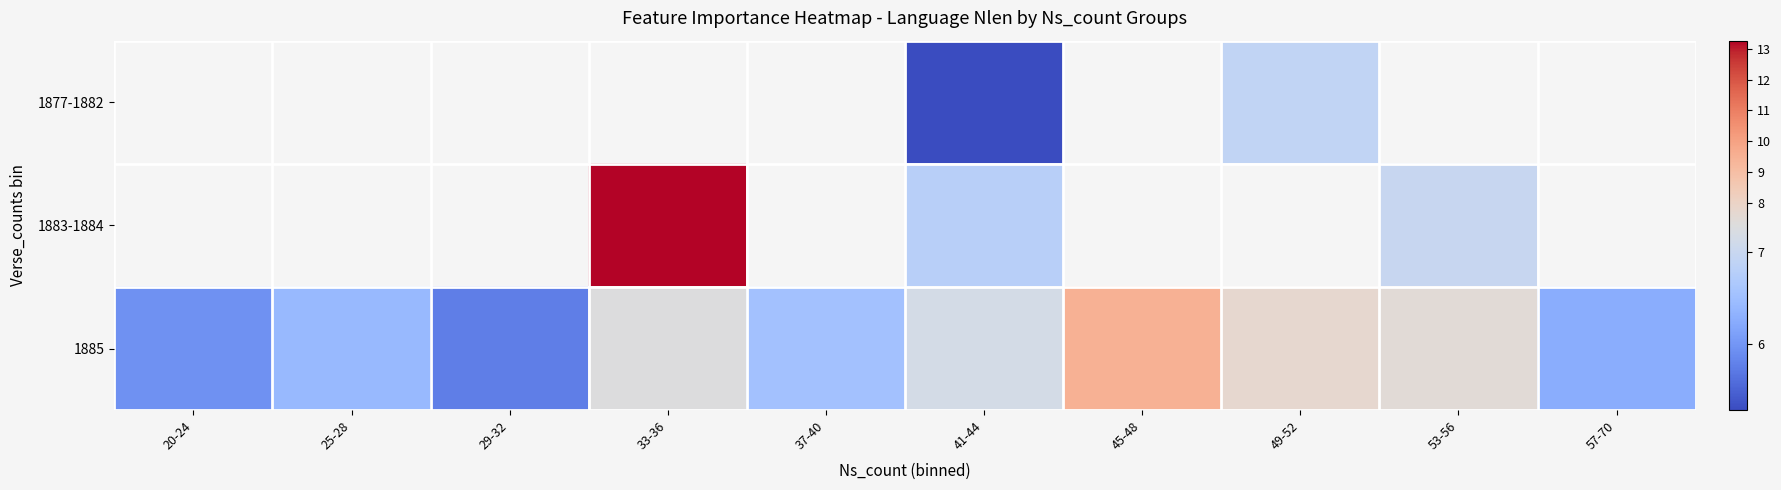

What is the highest value of the 1885 series?

9.5